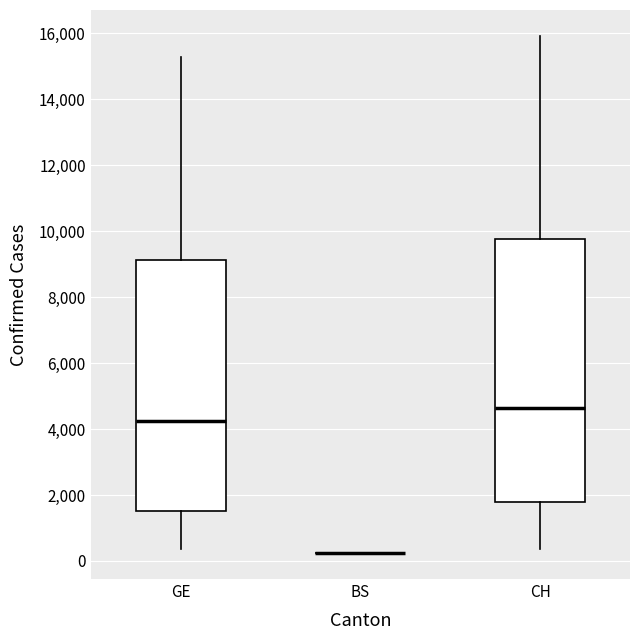

Reading left to right, transcribe this box plot: for each box, give where its median line is, the range the box spans, and where its two whiskers end, as read against the y-axis. The values are not printed on the chart, so give them approximately, as read against the axis.

GE: median 4200, box 1600 to 9200, whiskers 400 to 15200
BS: box collapsed to a line at 200, whiskers 200 to 200
CH: median 4600, box 1800 to 9800, whiskers 400 to 16000